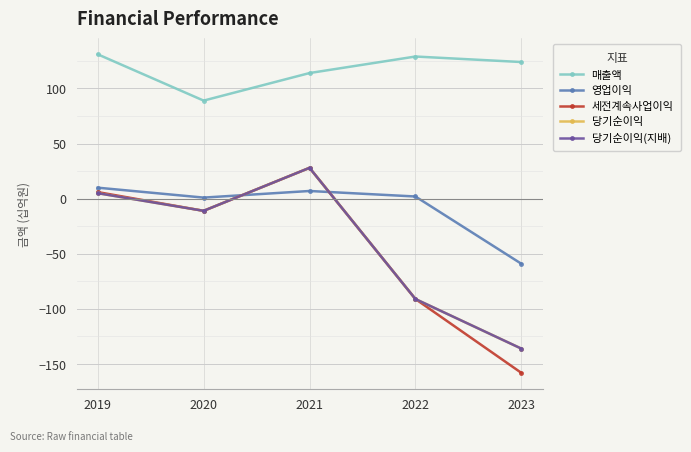

Is this an area chart (filled region under the line)?

No